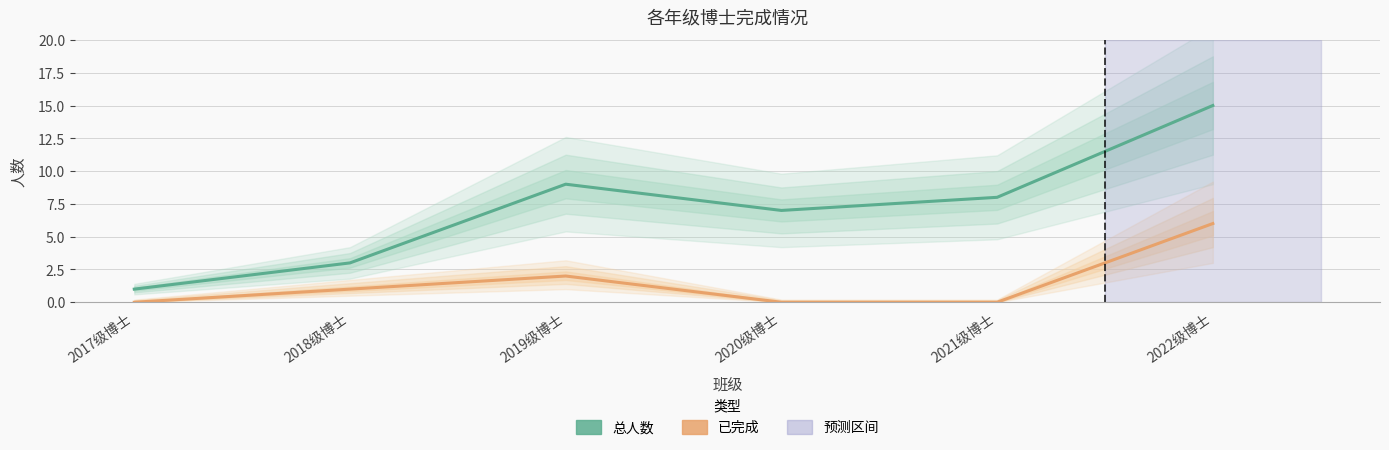

Rank the series at 2019级博士 from highest to lowest value.

总人数, 已完成